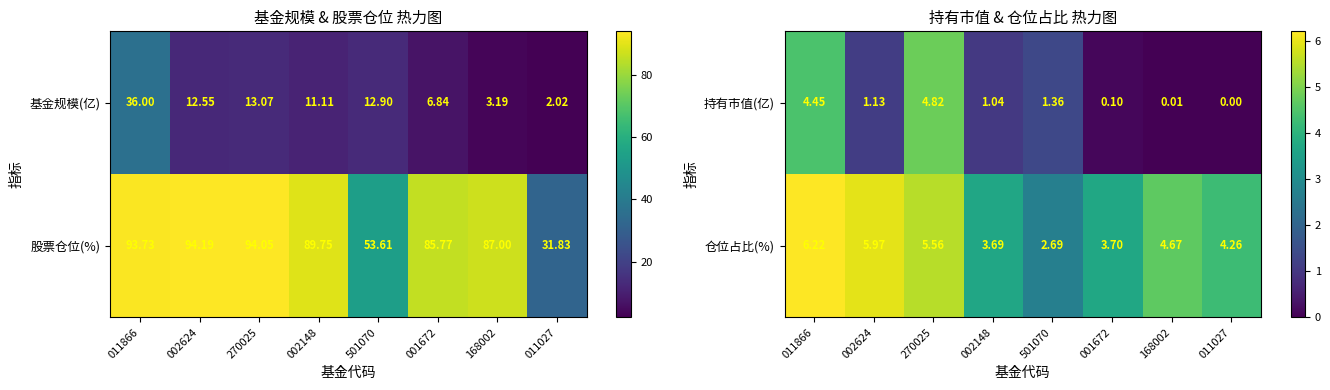

List the labels in order of 仓位占比(%) value, smallest first.

501070, 002148, 001672, 011027, 168002, 270025, 002624, 011866